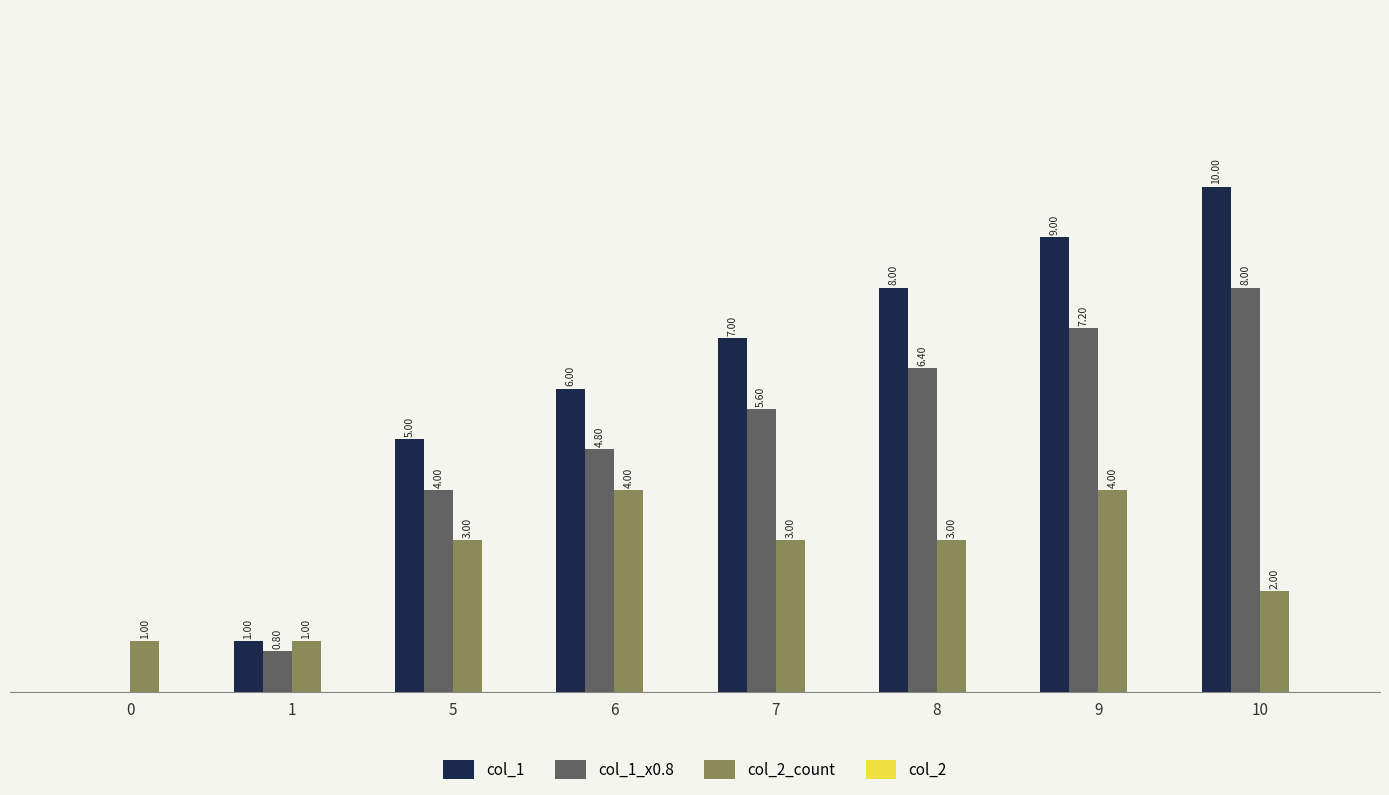

Which series has the largest total across all categories?

col_1